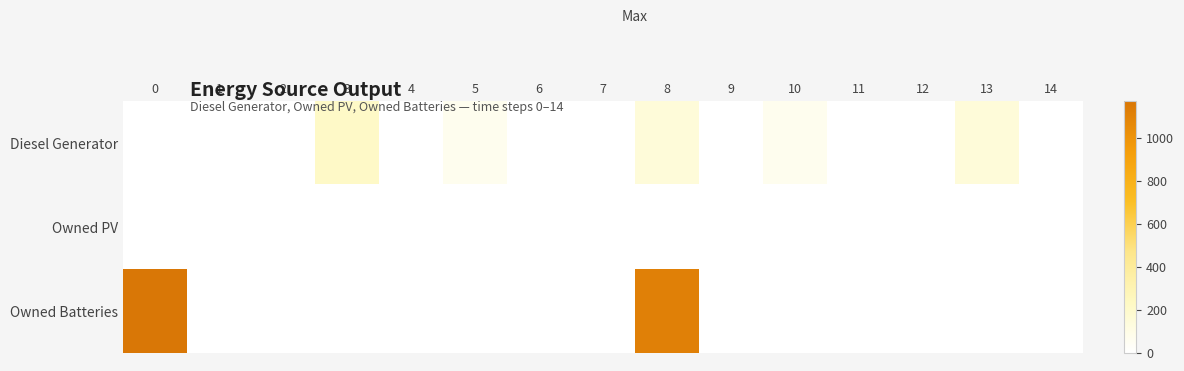

Which series changed the most between 4 and 7?

Diesel Generator